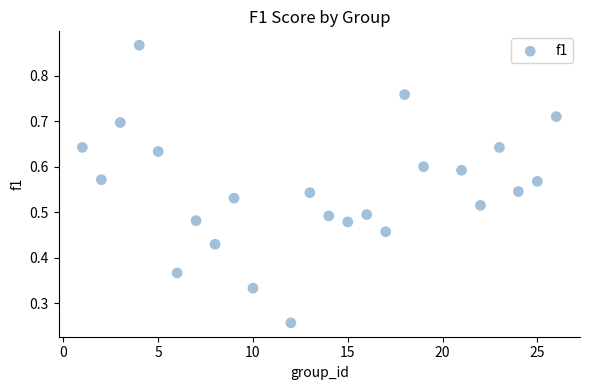

What is the range of X values (max minus min)?

25.0